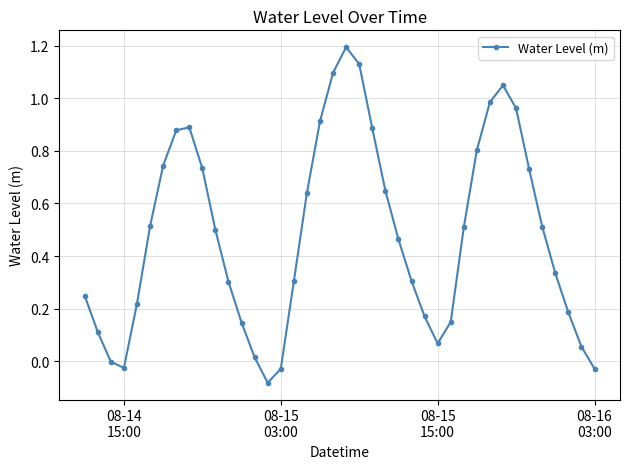

True or false: there are more than 1 points higher than both neighbors.

True